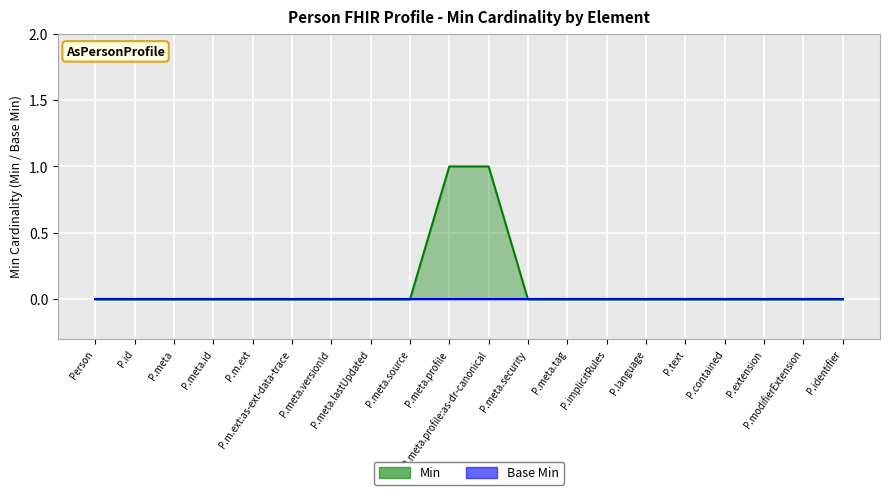

What is the label of the 12th point from the right?

P.meta.source